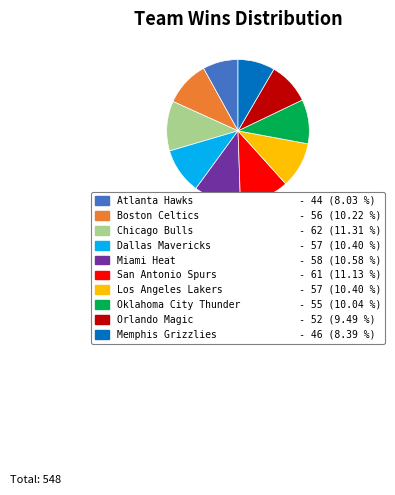

Approximately how many times larger is the value at Miami Heat compared to Dallas Mavericks?

1.0